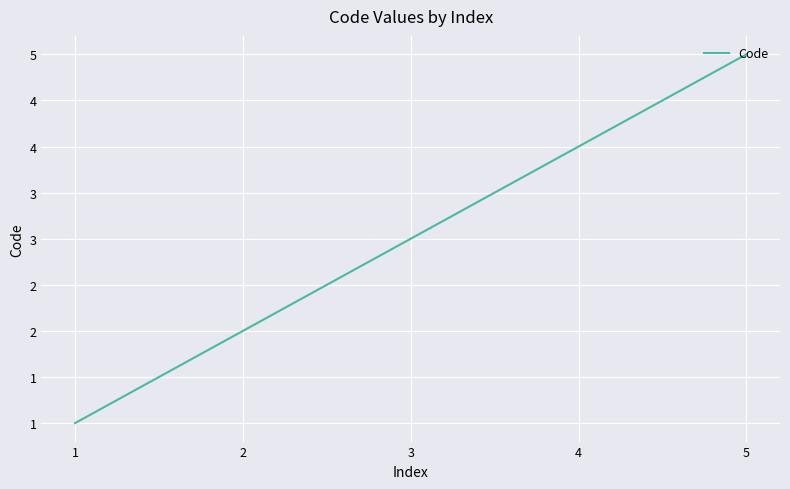

Rank the categories by value from lowest to highest.

1, 2, 3, 4, 5